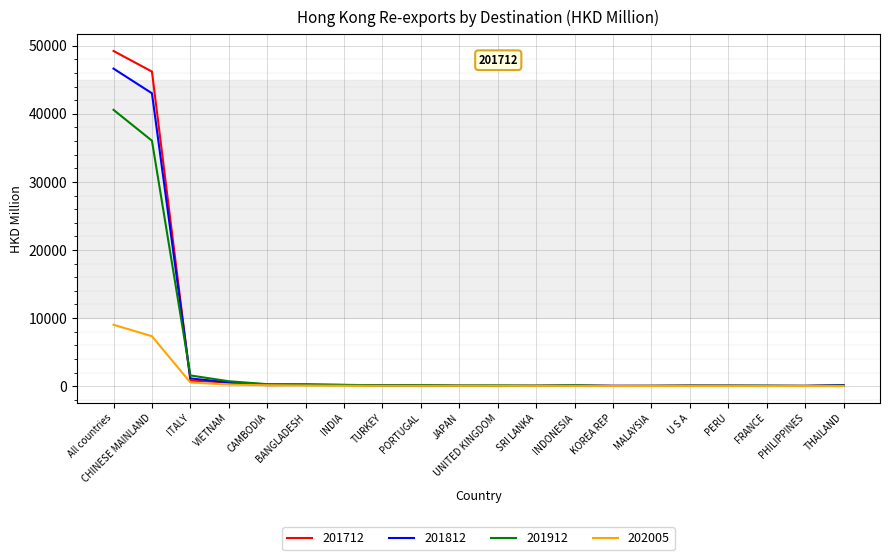

List the series in order of their peak value, highest first.

201712, 201812, 201912, 202005